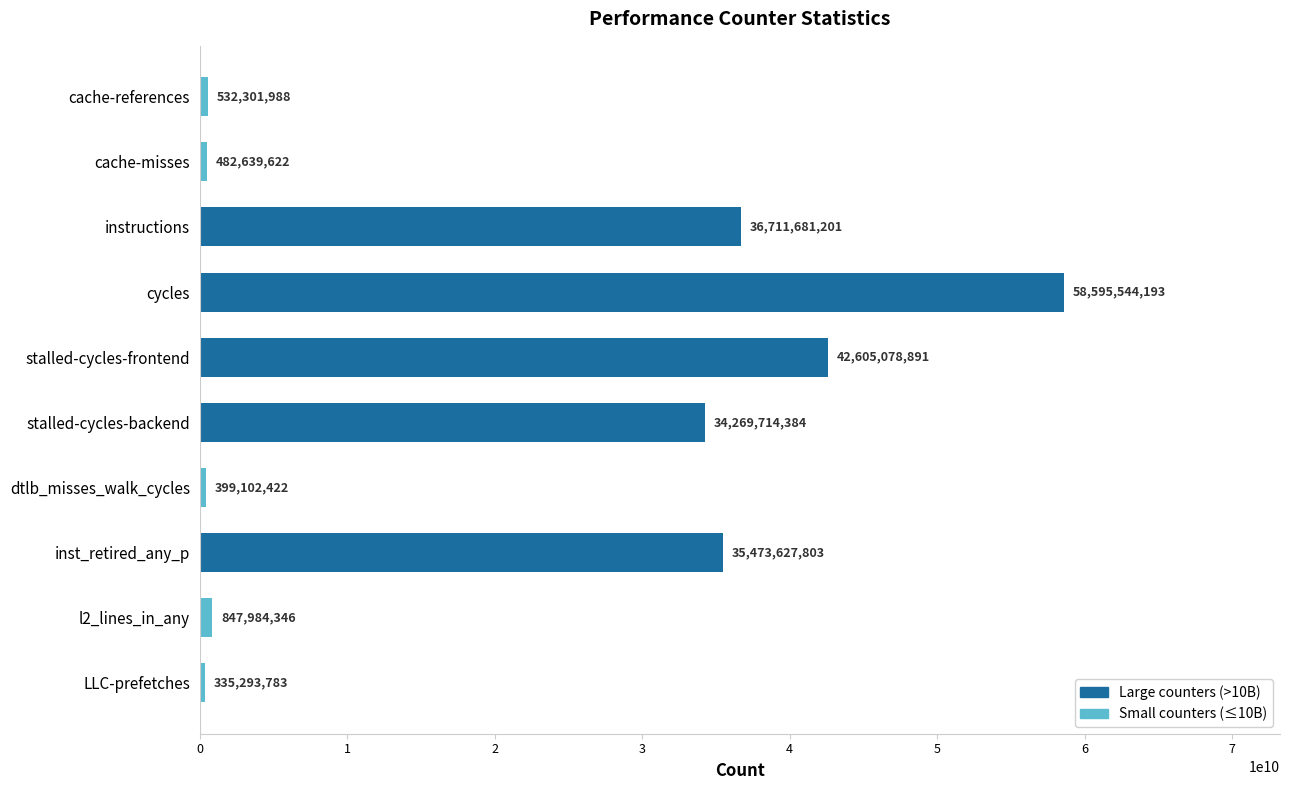

Reading top to bottom, transcribe all the data shown in this chart.

532301988	482639622	36711681201	58595544193	42605078891	34269714384	399102422	35473627803	847984346	335293783